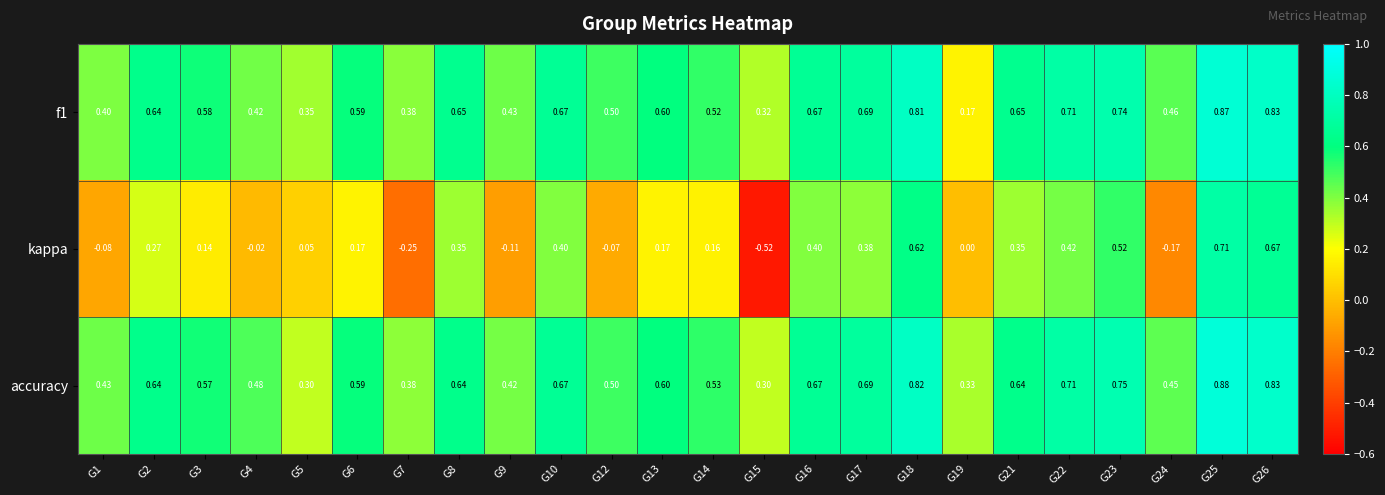

Between G13 and G23, which series saw the biggest shift?

kappa